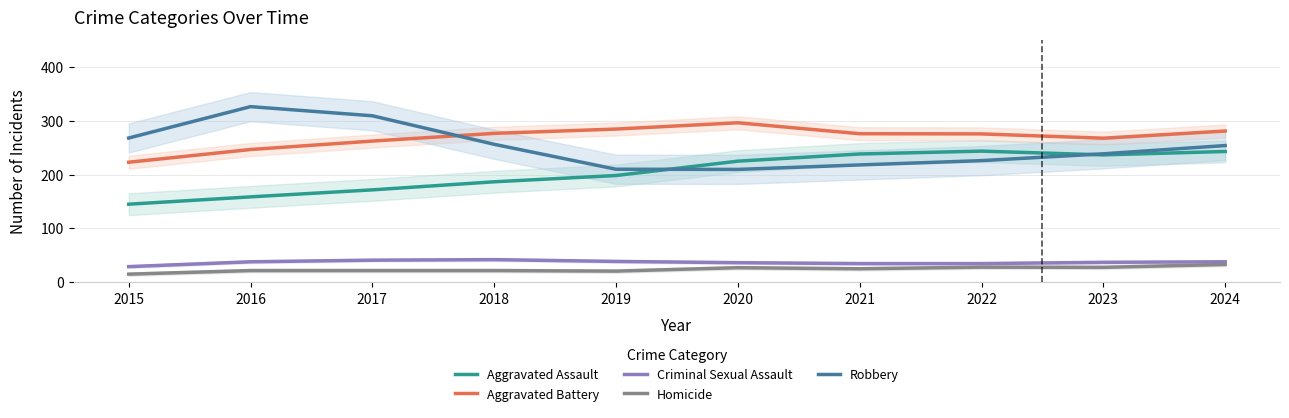

Reading right to left, transcribe all the data shown in this chart.

Aggravated Assault: 243.0	236.7	243.7	238.3	225.0	198.3	186.7	171.7	158.7	145.0
Aggravated Battery: 281.0	267.7	275.7	276.0	296.3	284.7	276.7	262.3	246.7	223.0
Criminal Sexual Assault: 38.0	37.0	34.7	34.7	36.3	38.7	42.0	41.0	38.0	29.0
Homicide: 33.0	27.7	28.0	25.0	27.0	20.7	21.7	21.7	21.7	15.0
Robbery: 254.0	238.7	226.0	218.0	209.7	210.0	256.3	309.3	326.3	268.0